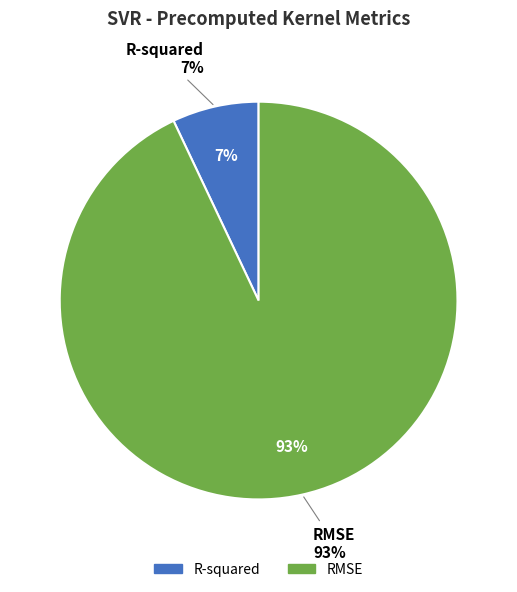

Which slice is the smallest?

R-squared